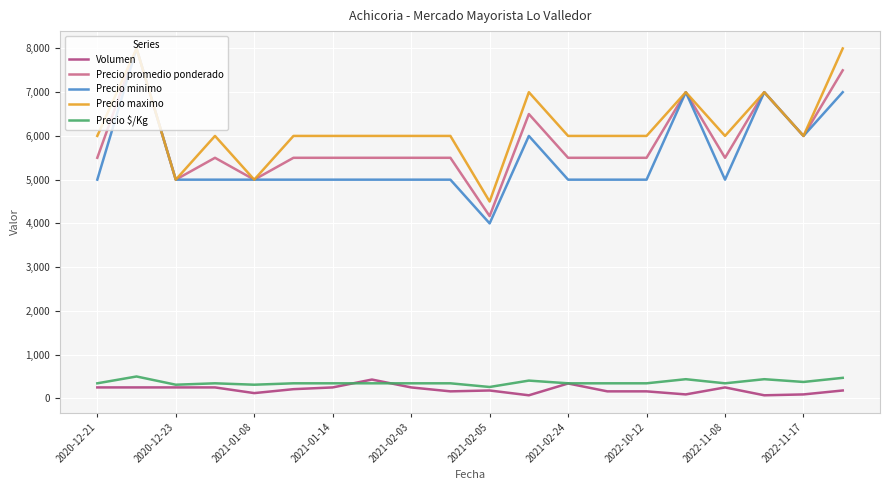

Which series has the largest range (max minus min)?

Precio minimo